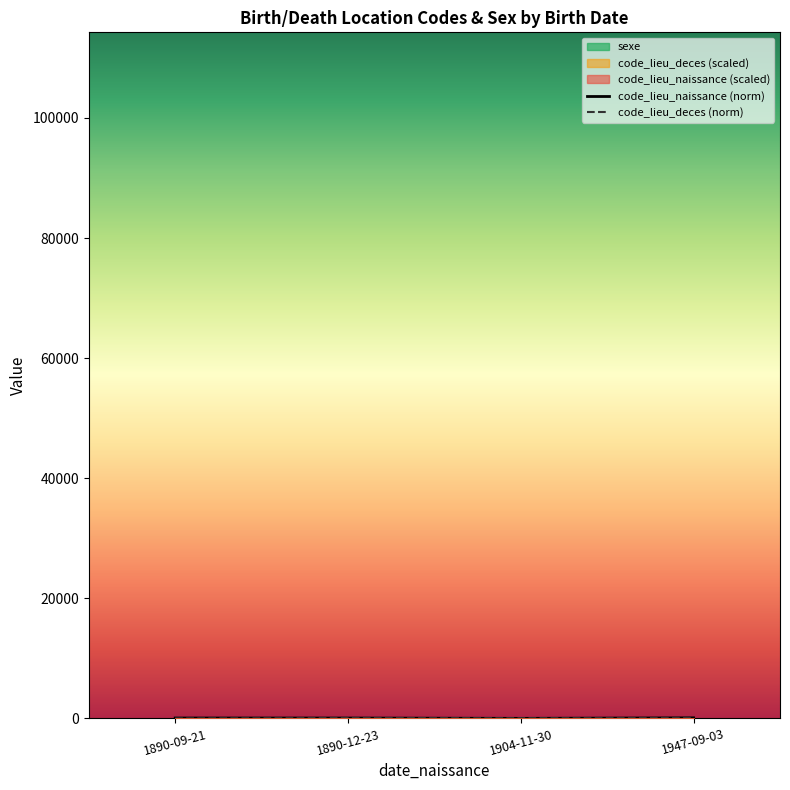

What is the difference between the highest and lowest values at 1904-11-30?

30.0